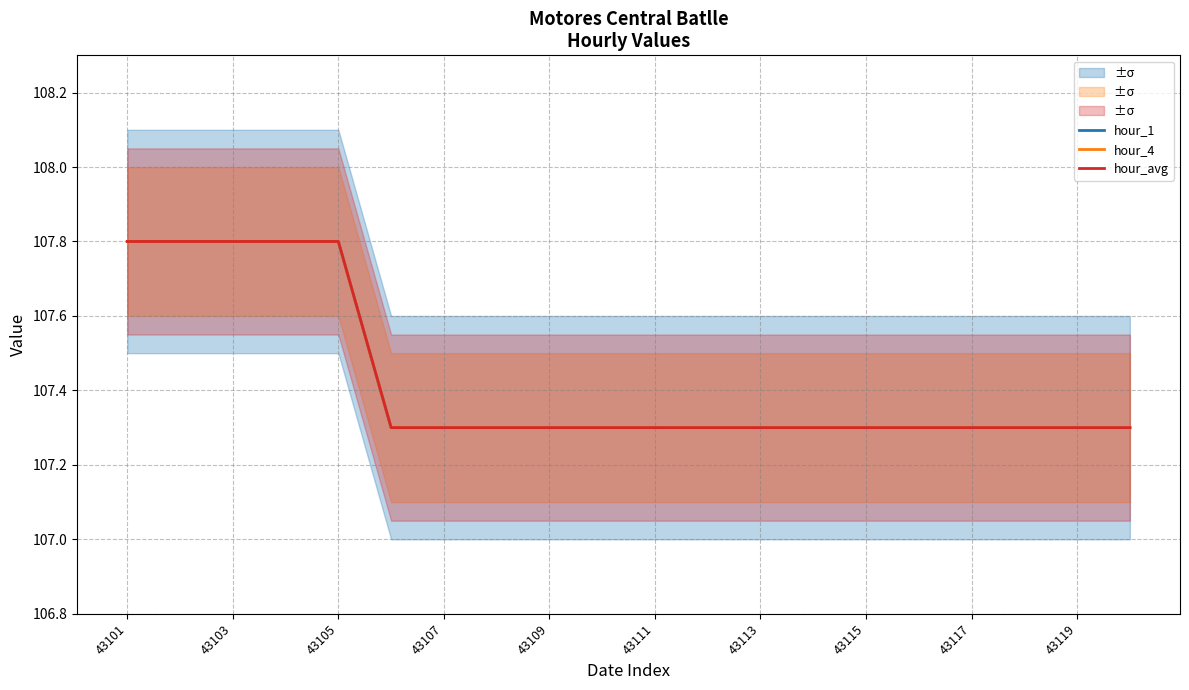

Which series has the widest spread of values?

hour_1